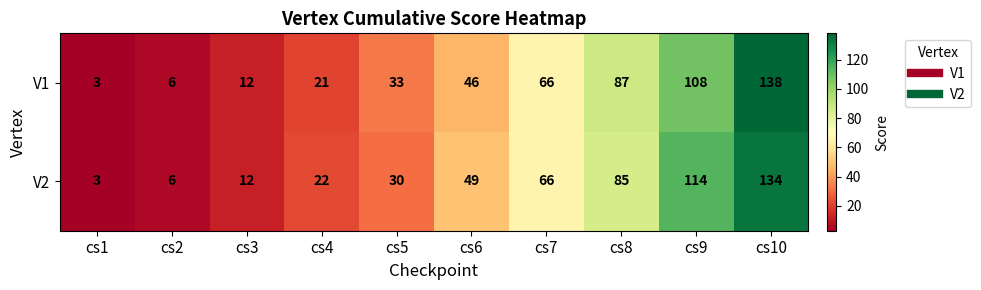

Rank the series at cs8 from highest to lowest value.

V1, V2